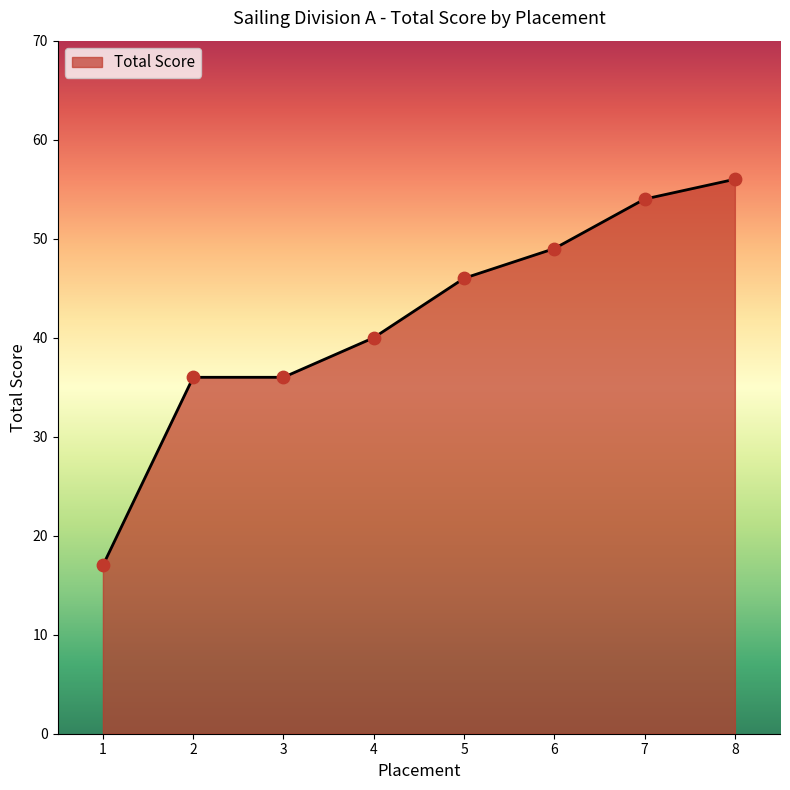

What is the change in value from 3 to 5?

+10